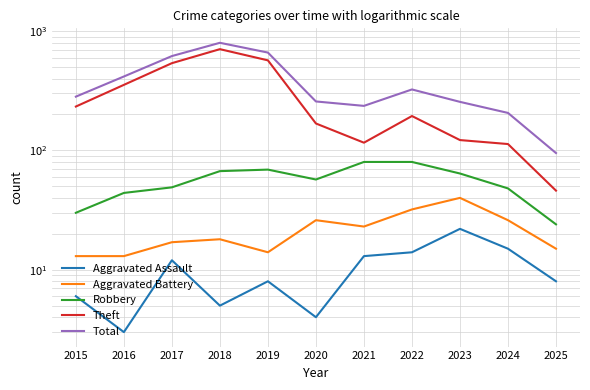

What is the difference between the maximum and minimum values in the Robbery series?

56